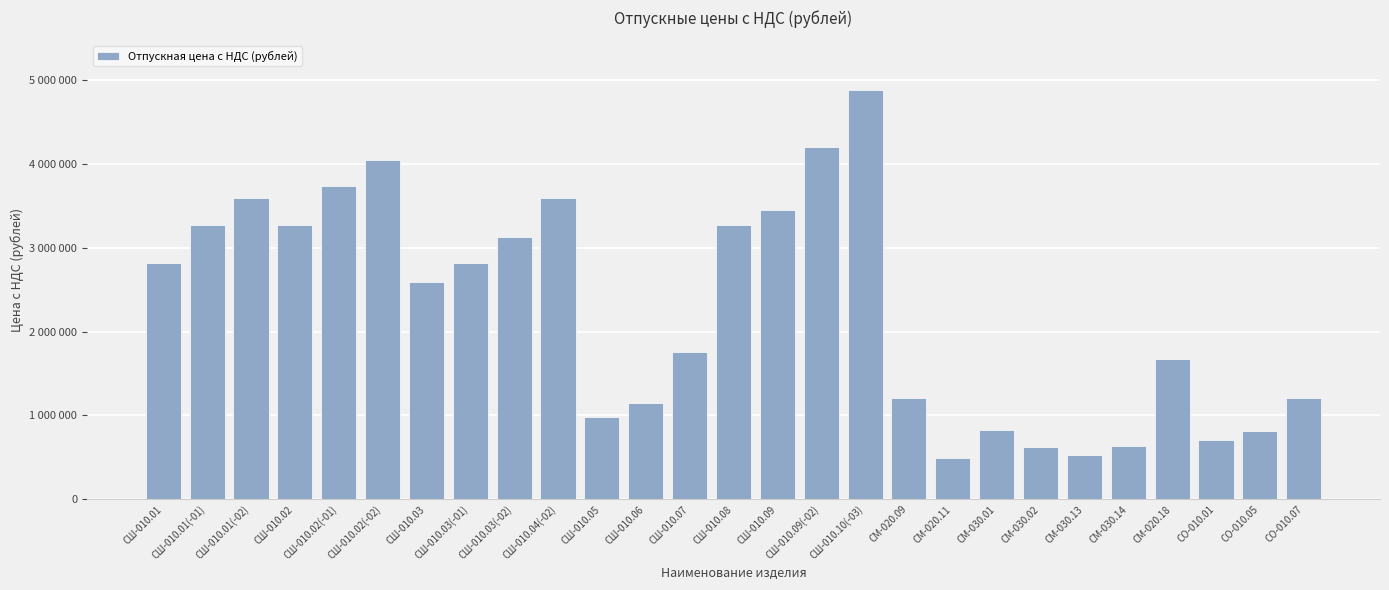

Does the chart contain any negative values?

No